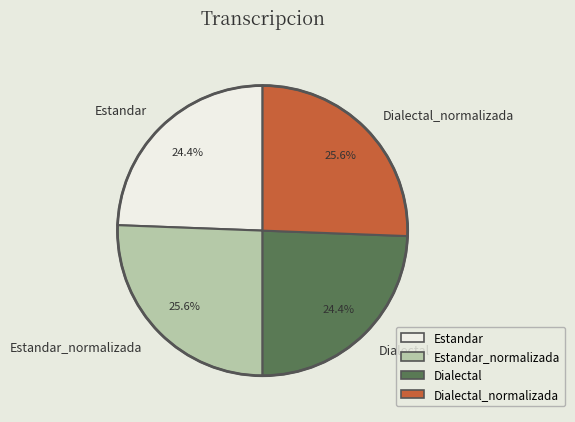

What percentage do Estandar and Dialectal_normalizada together represent?

50.0%